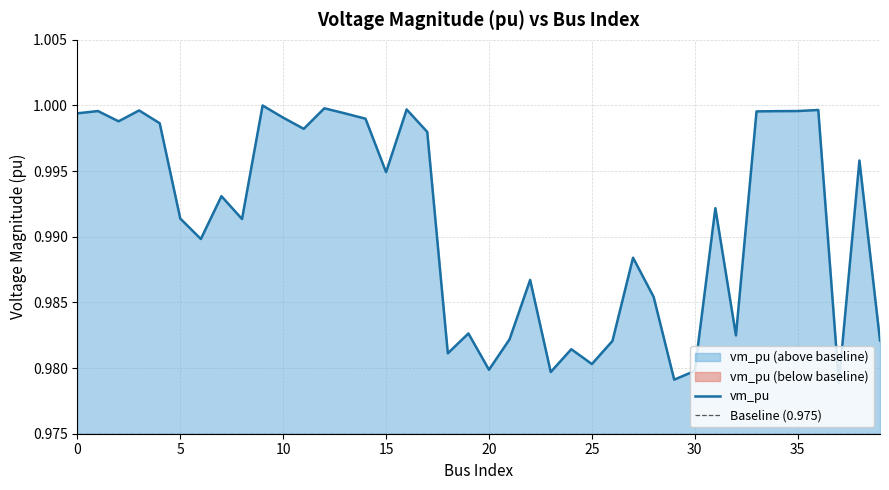

Rank the categories by value from lowest to highest.

37, 29, 23, 30, 20, 25, 18, 24, 26, 39, 21, 32, 19, 28, 22, 27, 6, 8, 5, 31, 7, 15, 38, 17, 11, 4, 2, 14, 10, 13, 0, 33, 34, 35, 1, 3, 36, 16, 12, 9